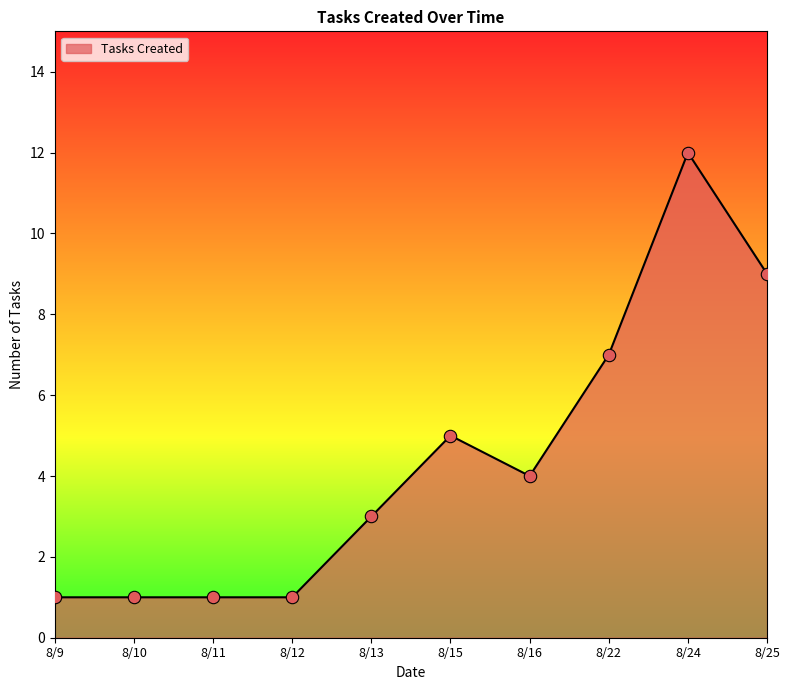

What is the change in value from 8/22 to 8/25?

+2